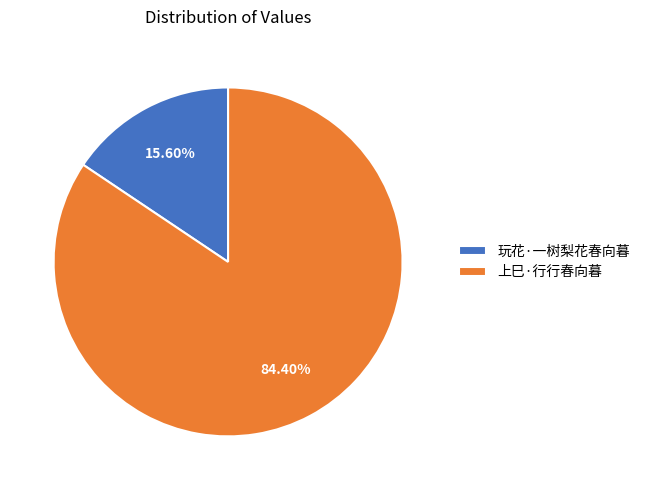

To the nearest percent, what is the difference between the 玩花·一树梨花春向暮 and 上巳·行行春向暮 slice percentages?

69%